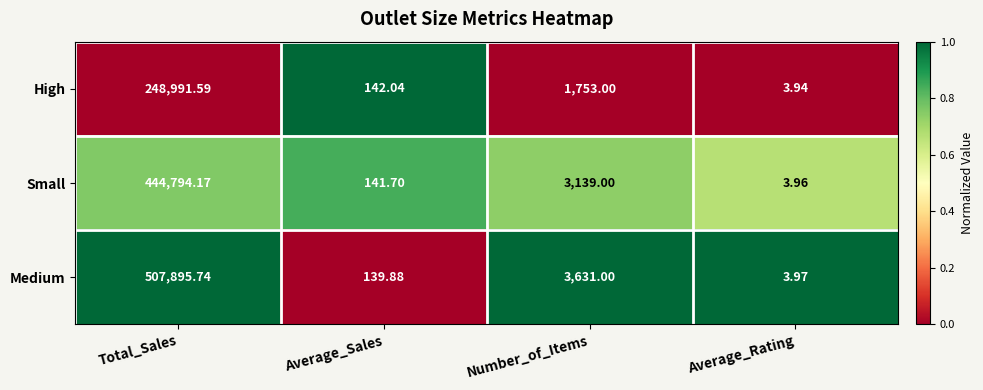

List the series in order of their peak value, lowest first.

High, Small, Medium